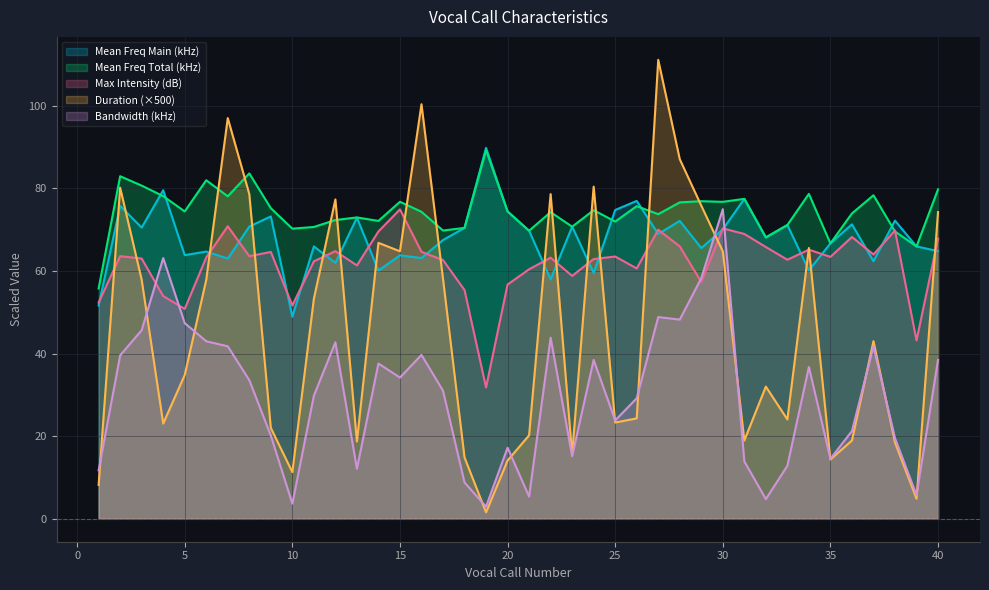

What is the difference between the second highest and minimum values in the mean_freq_total series?

27.9